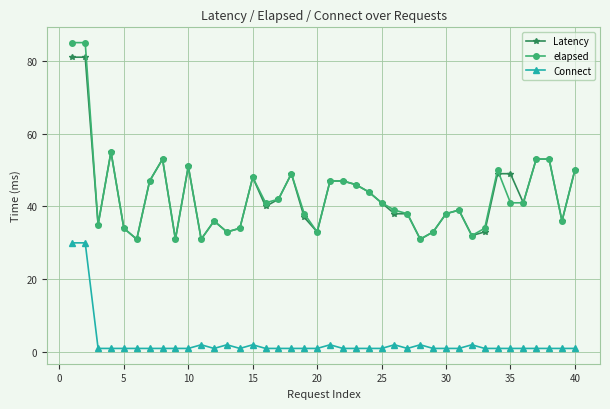

What are all the series names shown in the legend?

Latency, elapsed, Connect